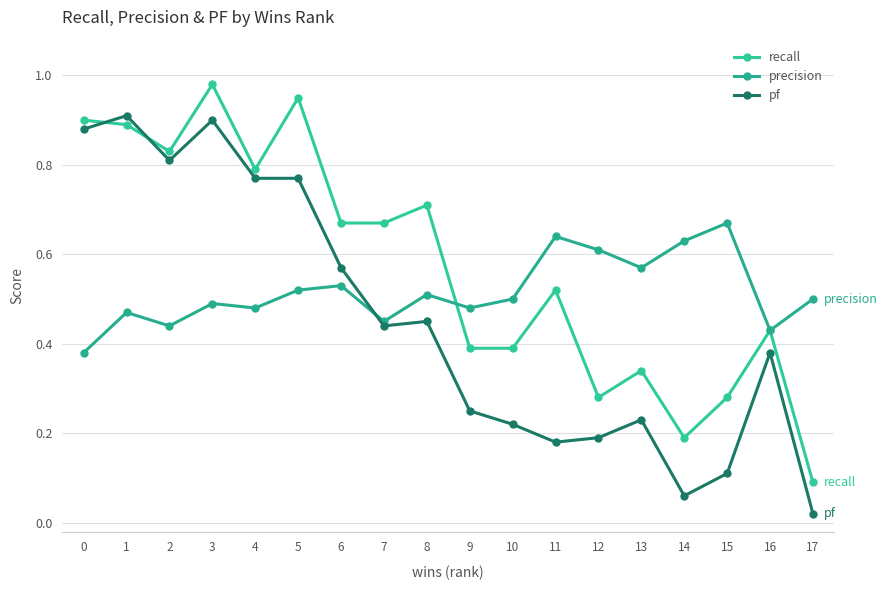

Which series has the largest total across all categories?

recall